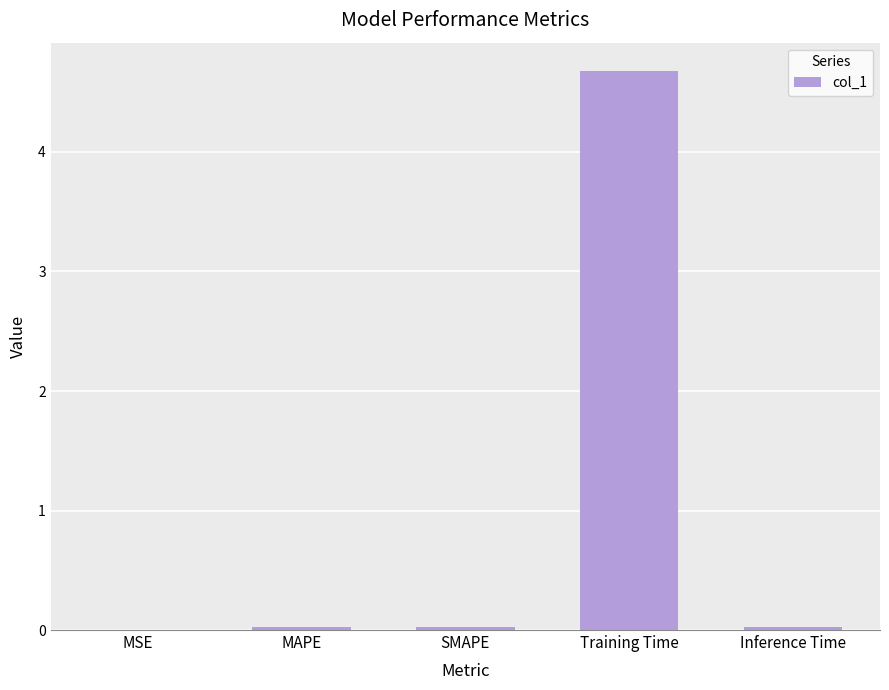

What is the maximum value shown in the chart?

4.7